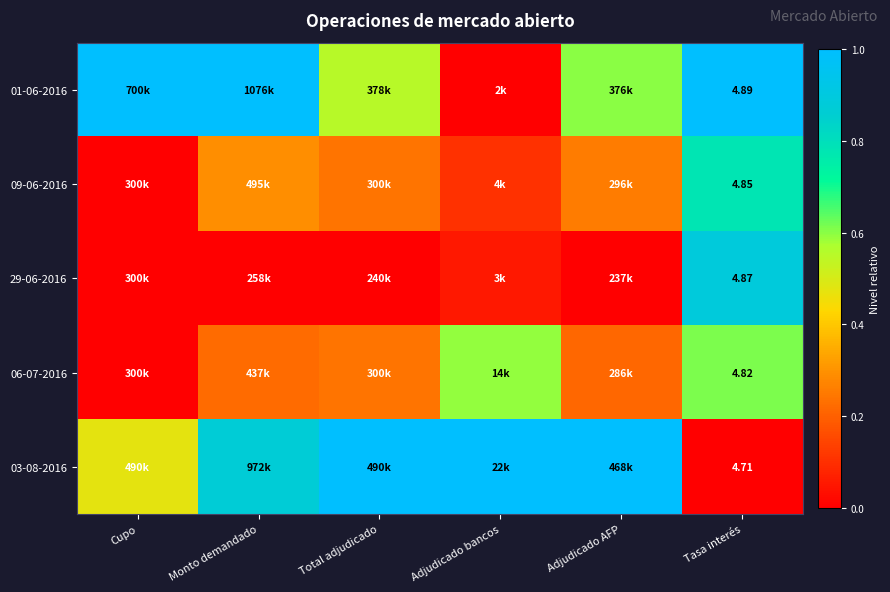

Which series has the widest spread of values?

01-06-2016